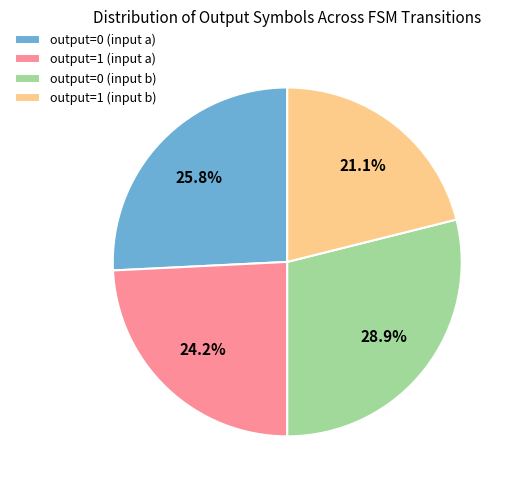

What is the ratio of the value at output=0 (input b) to the value at output=1 (input a)?

1.2